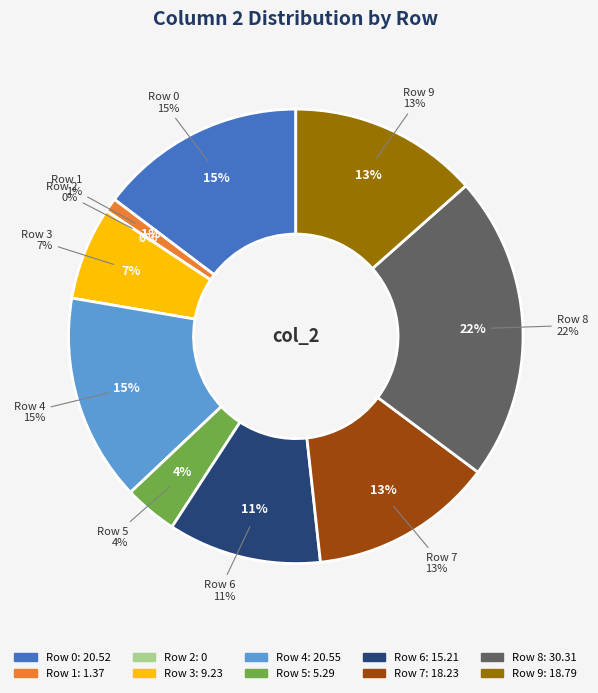

To the nearest percent, what percentage of the pie is 8?

22%